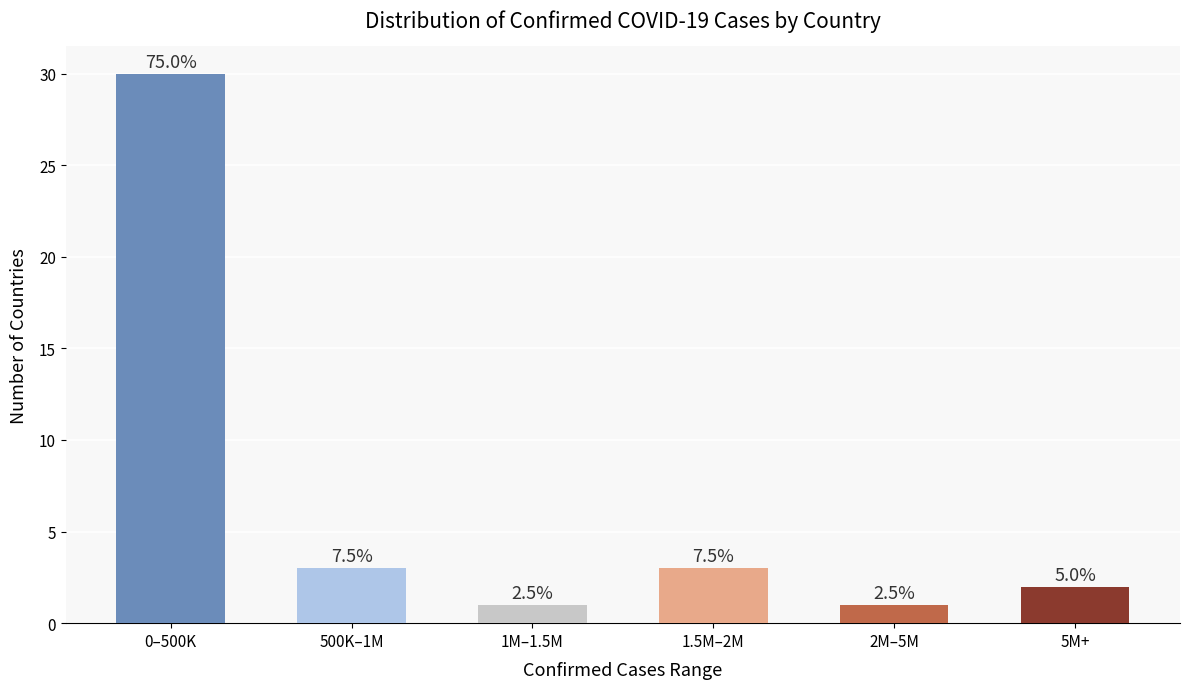

How many bars are there in total?

6